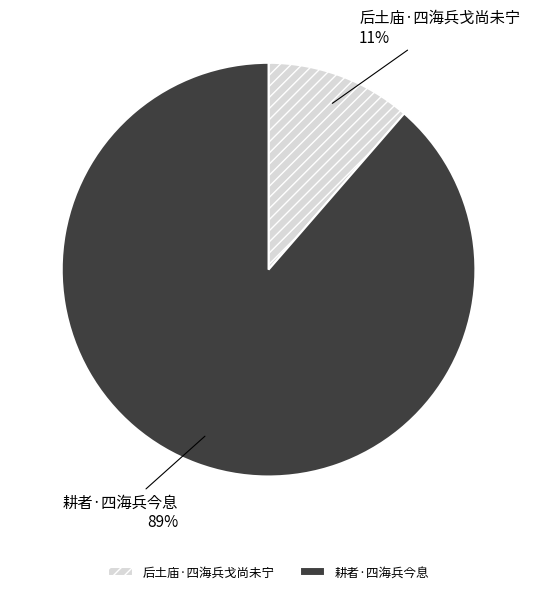

Is the sum of 后土庙·四海兵戈尚未宁 and 耕者·四海兵今息 greater than half?

Yes